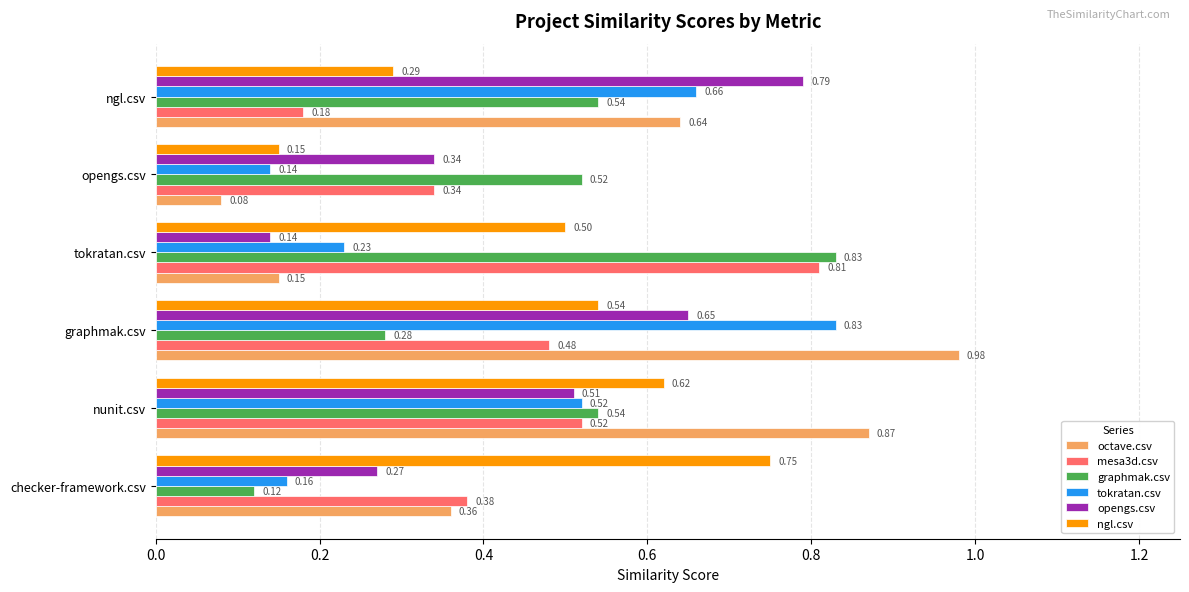

At which label does graphmak.csv reach its peak?

tokratan.csv